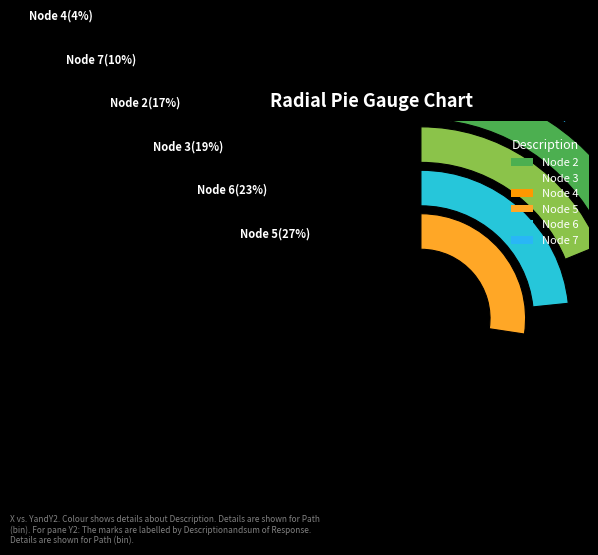

What is the smallest slice in the pie chart?

4